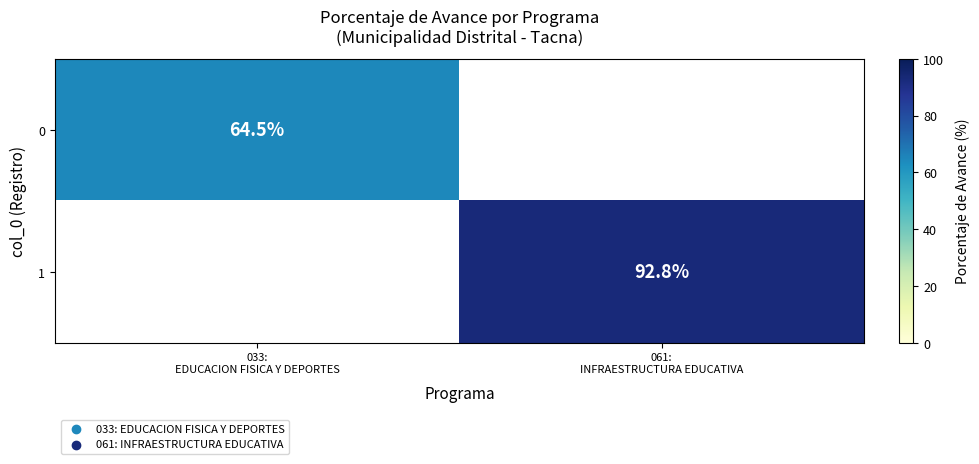

Rank the categories by 1 value from highest to lowest.

061: INFRAESTRUCTURA EDUCATIVA, 033: EDUCACION FISICA Y DEPORTES